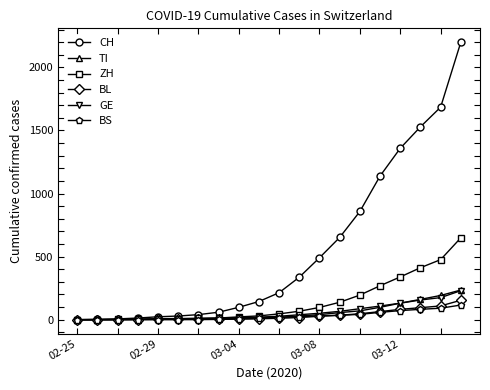

What is the highest value of the BL series?

154